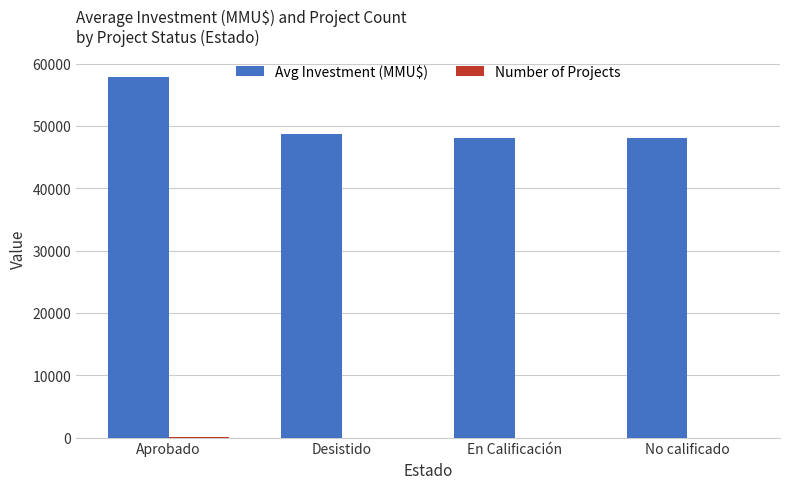

At which category is the sum across all series the highest?

Aprobado